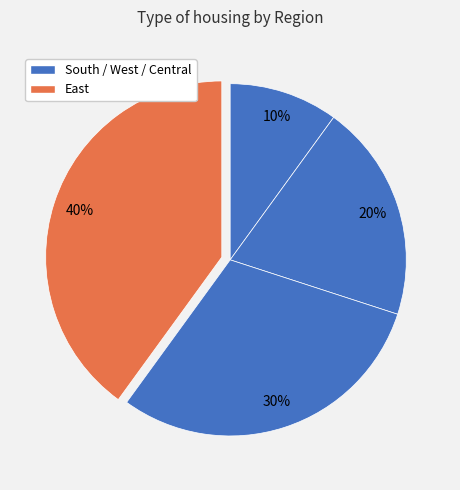

How many slices are in this pie chart?

4